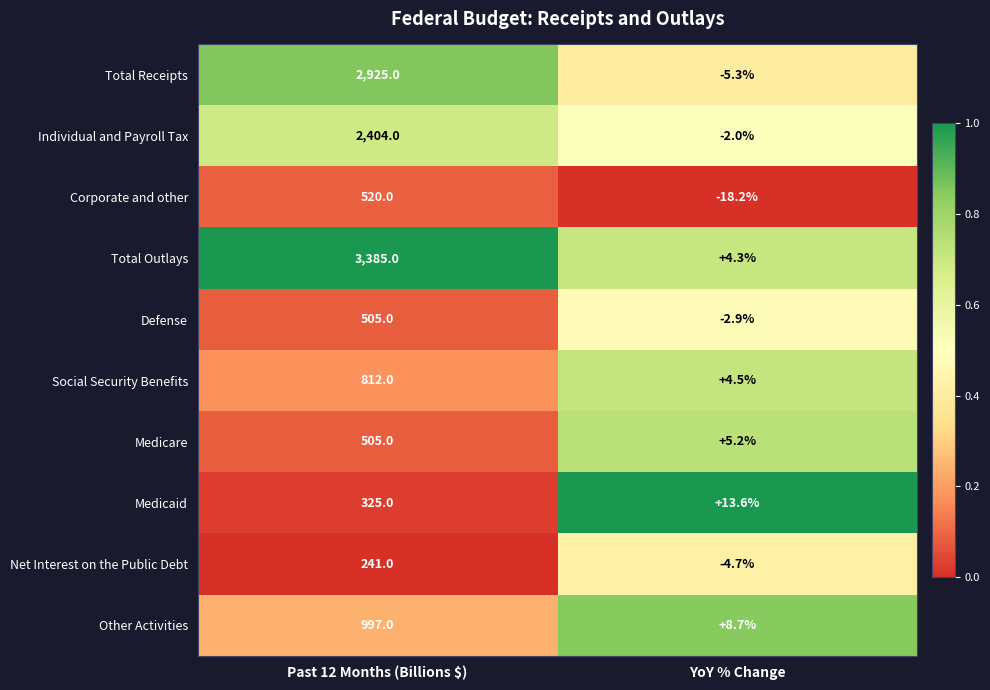

What is the maximum value shown in the chart?

3385.0